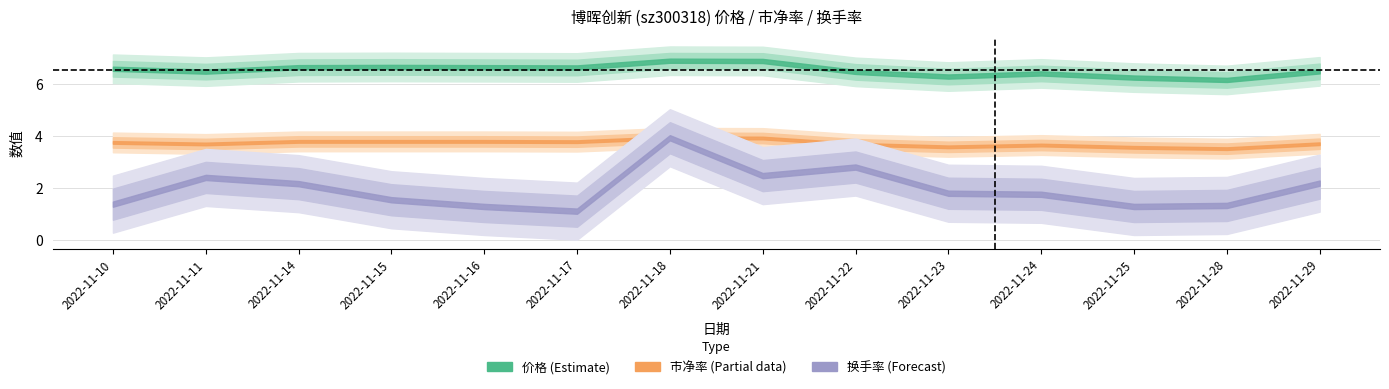

True or false: 价格 and 换手率 intersect in this chart.

False